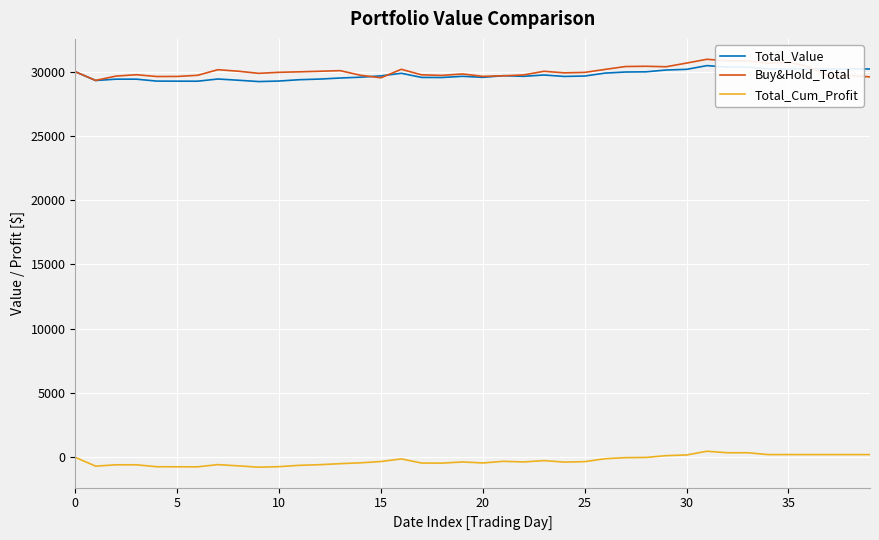

True or false: Total_Cum_Profit and Buy&Hold_Total intersect in this chart.

False